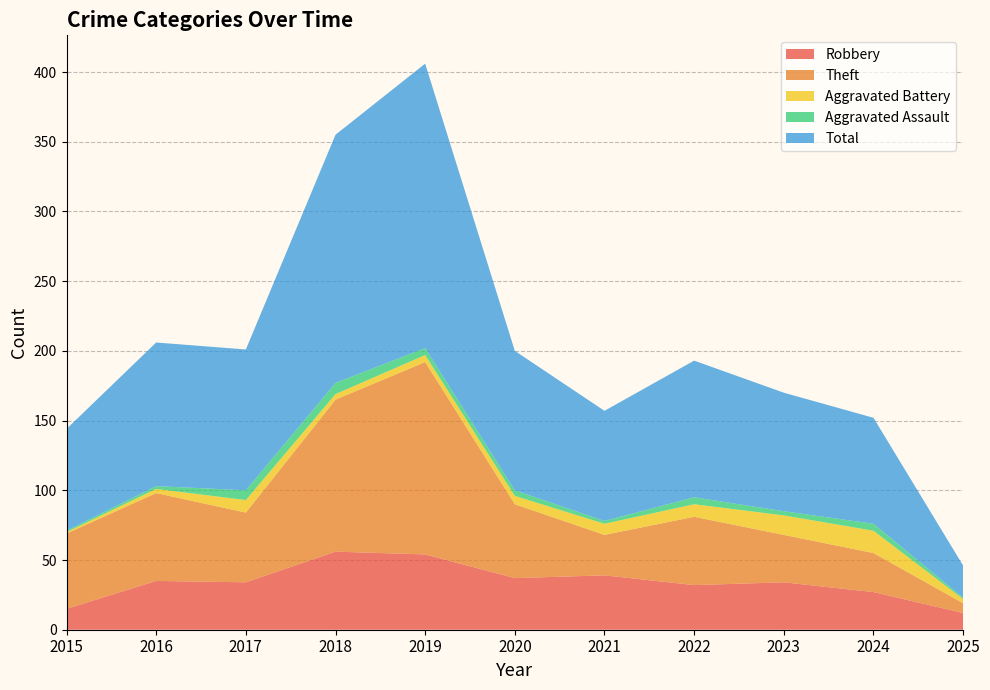

Reading right to left, extract all data points from this chart.

Robbery: 2025=12	2024=27	2023=34	2022=32	2021=39	2020=37	2019=54	2018=56	2017=34	2016=35	2015=15
Theft: 2025=7	2024=28	2023=34	2022=49	2021=29	2020=53	2019=138	2018=109	2017=50	2016=63	2015=54
Aggravated Battery: 2025=3	2024=16	2023=14	2022=9	2021=8	2020=6	2019=5	2018=4	2017=9	2016=3	2015=1
Aggravated Assault: 2025=1	2024=5	2023=3	2022=5	2021=2	2020=4	2019=5	2018=8	2017=7	2016=2	2015=1
Total: 2025=23	2024=76	2023=85	2022=98	2021=79	2020=100	2019=204	2018=178	2017=101	2016=103	2015=73